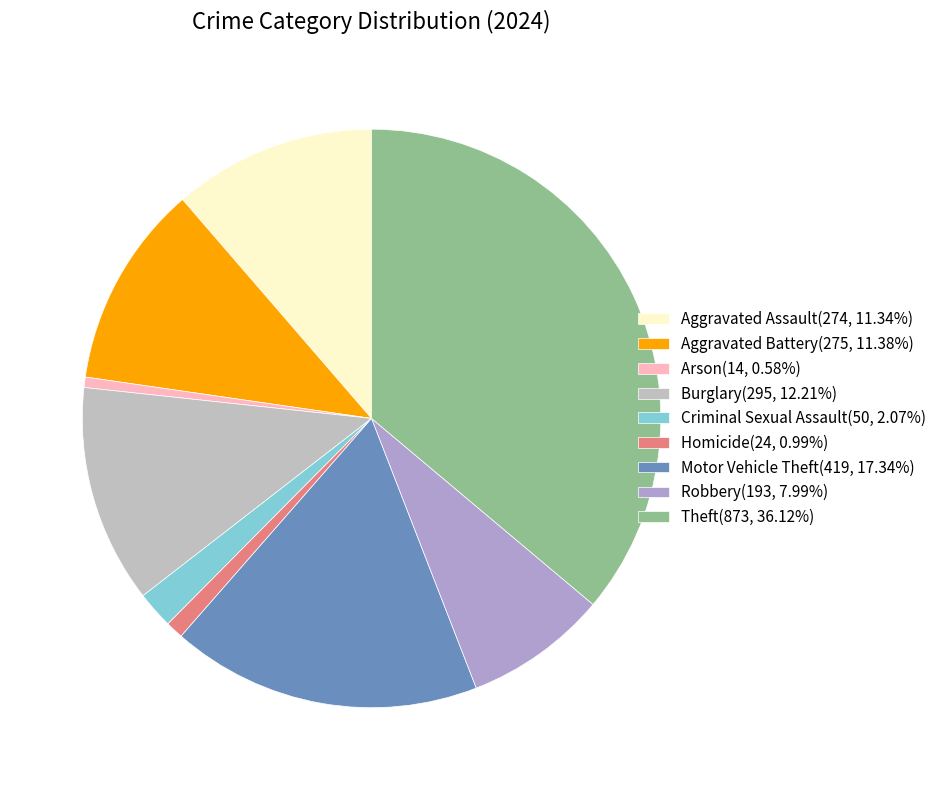

Which slice is the smallest?

Arson